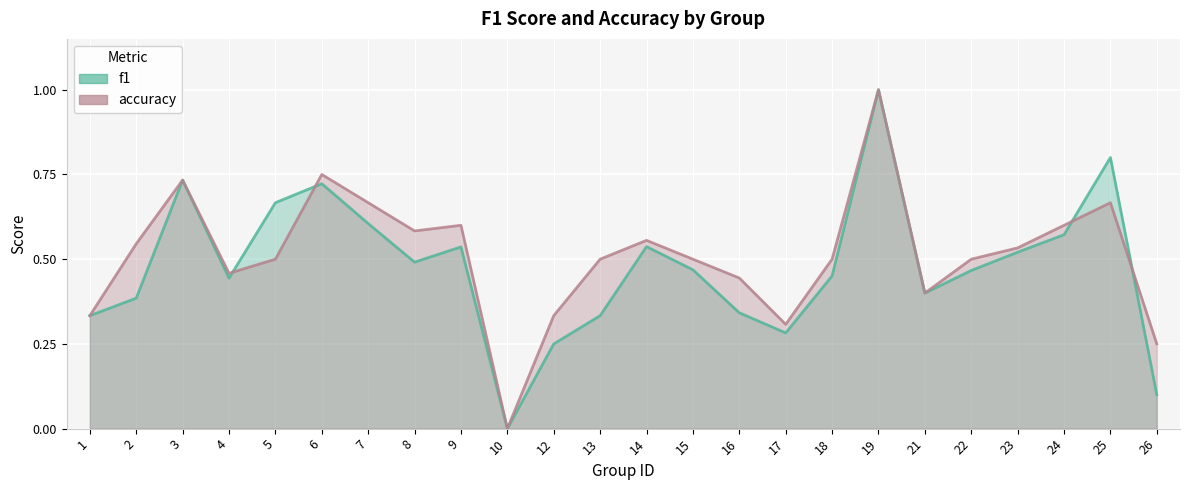

What is the sum of all f1 values?

11.4